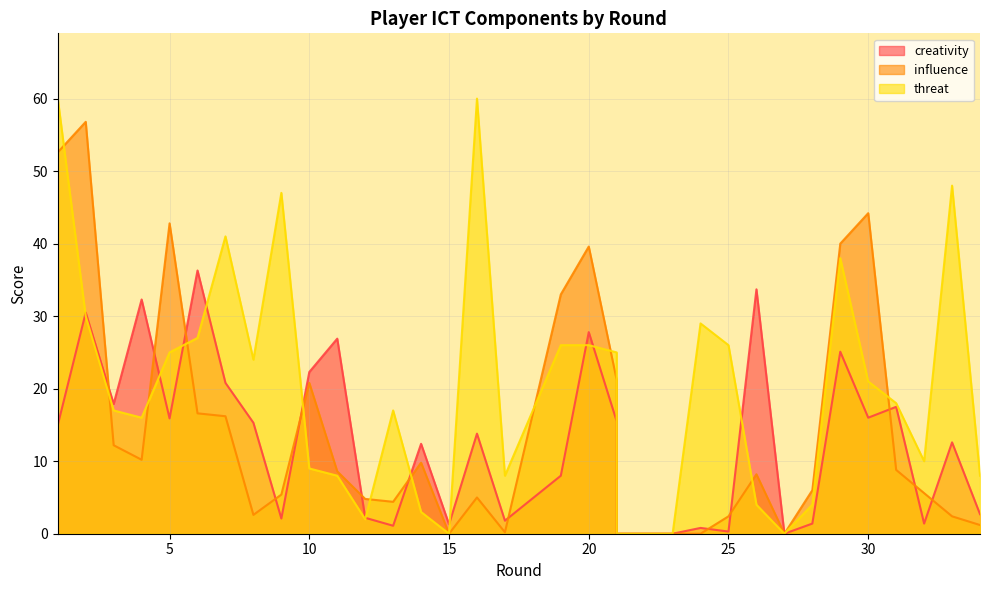

What is the value of the influence point at the 17th from the left?

0.2